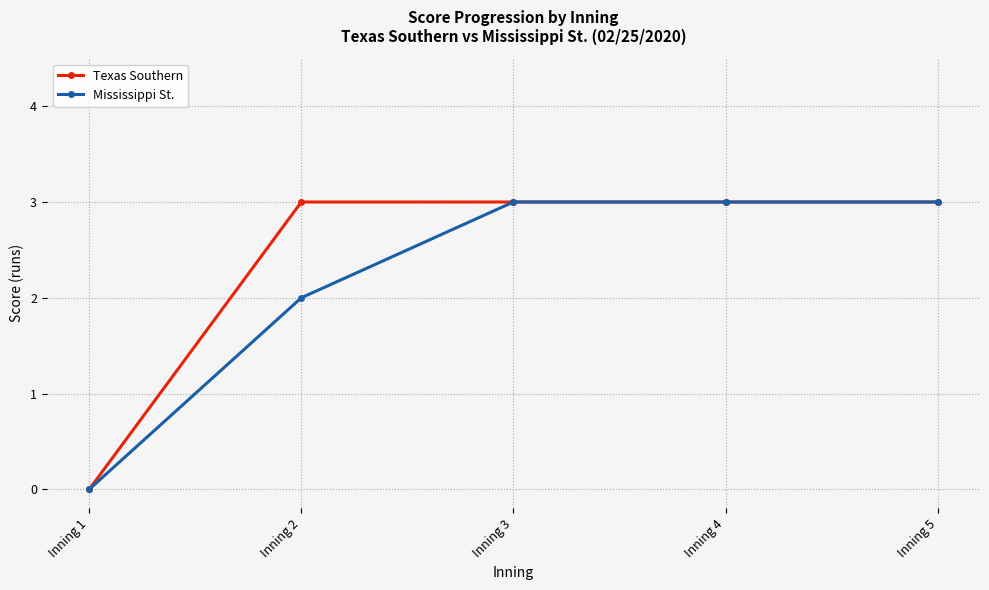

Reading left to right, list all the values displayed in this chart.

Texas Southern: 0	3	3	3	3
Mississippi St.: 0	2	3	3	3